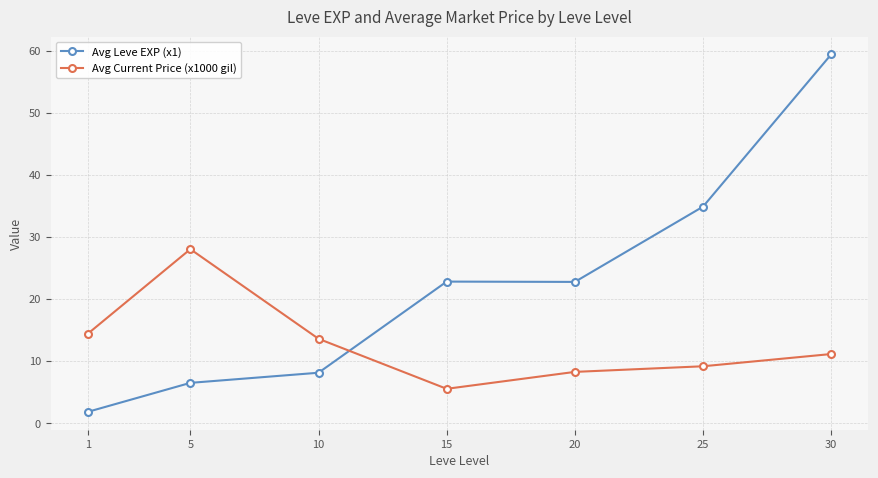

Reading right to left, what are all the values shown in this chart?

Avg Leve EXP (x1): 59.4	34.9	22.8	22.8	8.1	6.5	1.8
Avg Current Price (x1000 gil): 11.1	9.2	8.3	5.5	13.6	28.0	14.4